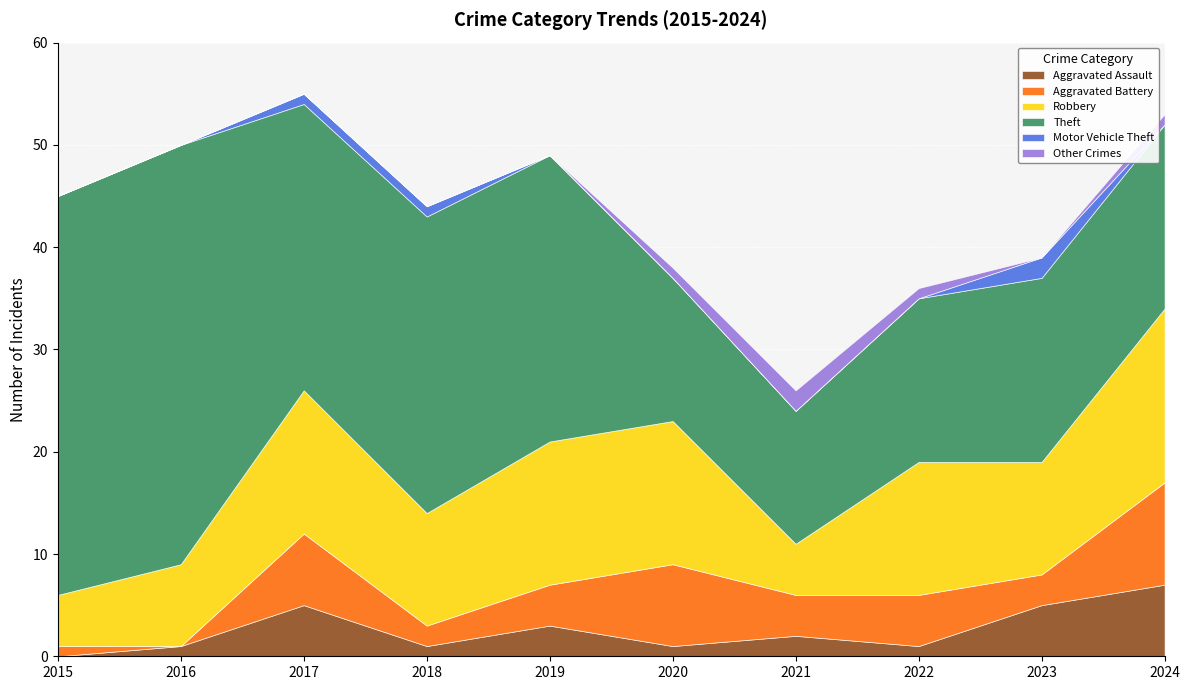

Between 2021 and 2020, which is larger?

2021